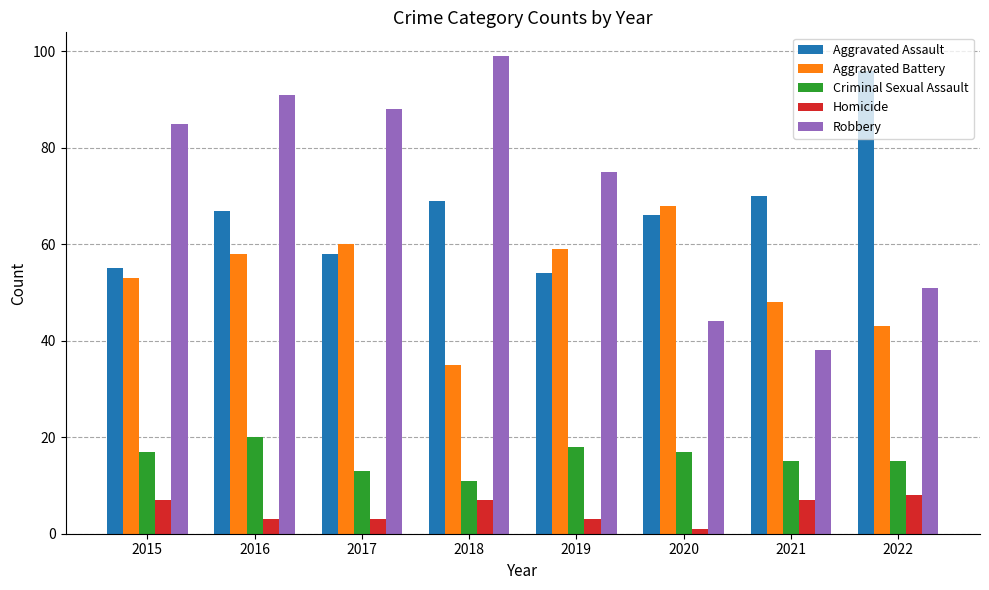

Count the number of data series in this chart.

5